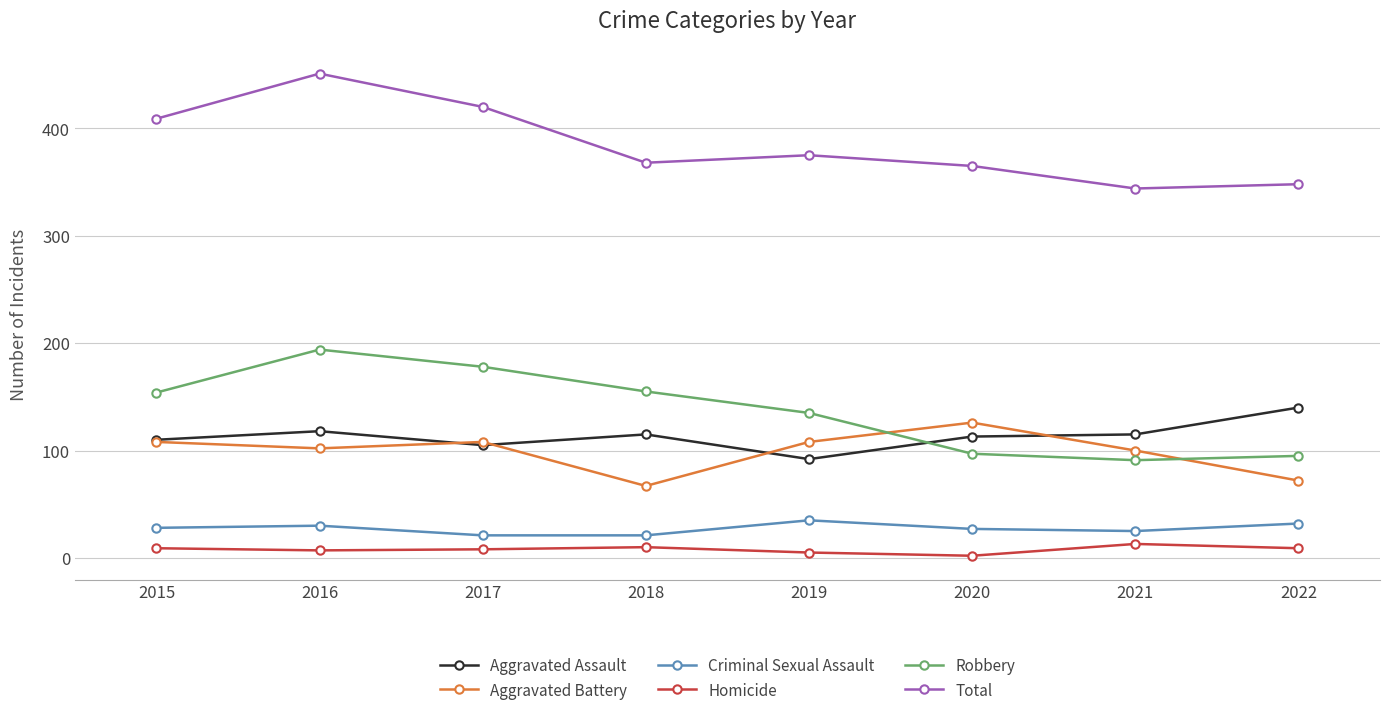

Which label corresponds to the largest value in the chart?

2016